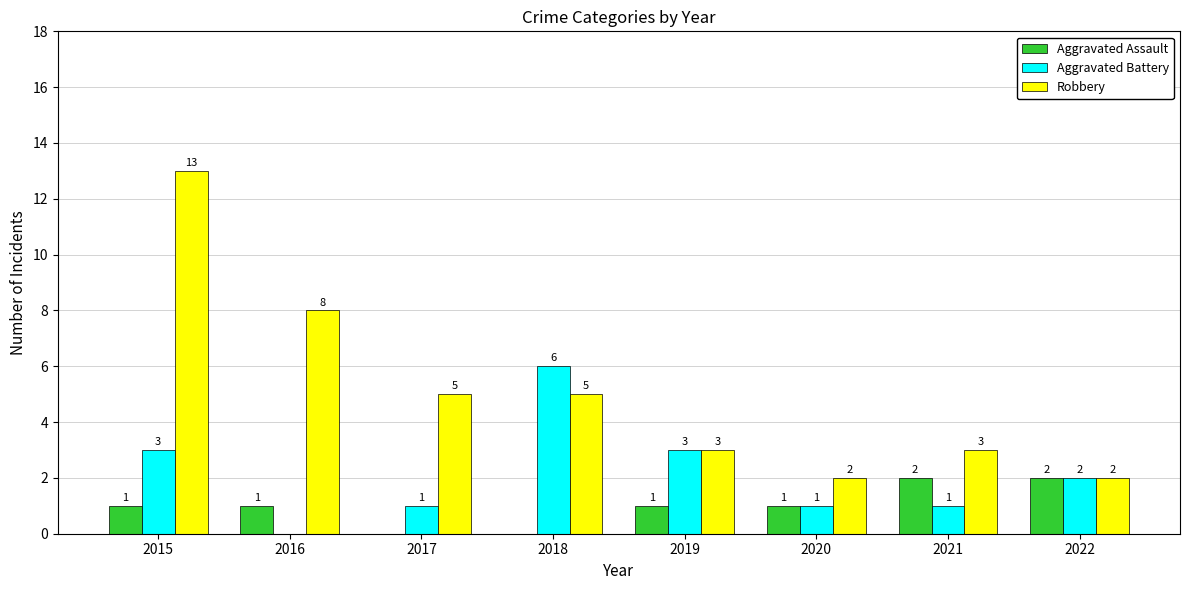

The value of Robbery at 2015 is 13. True or false?

True